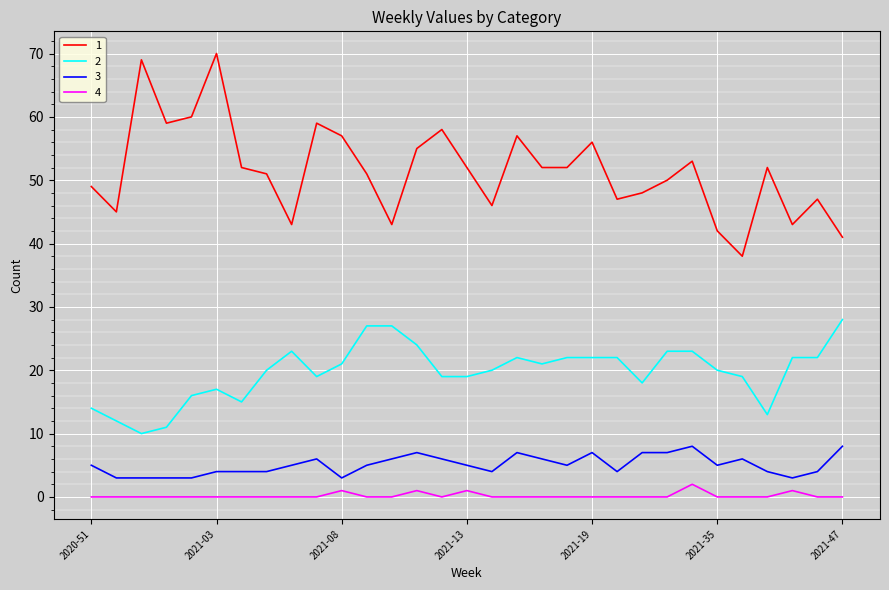

Rank the series by their maximum value, from highest to lowest.

1, 2, 3, 4